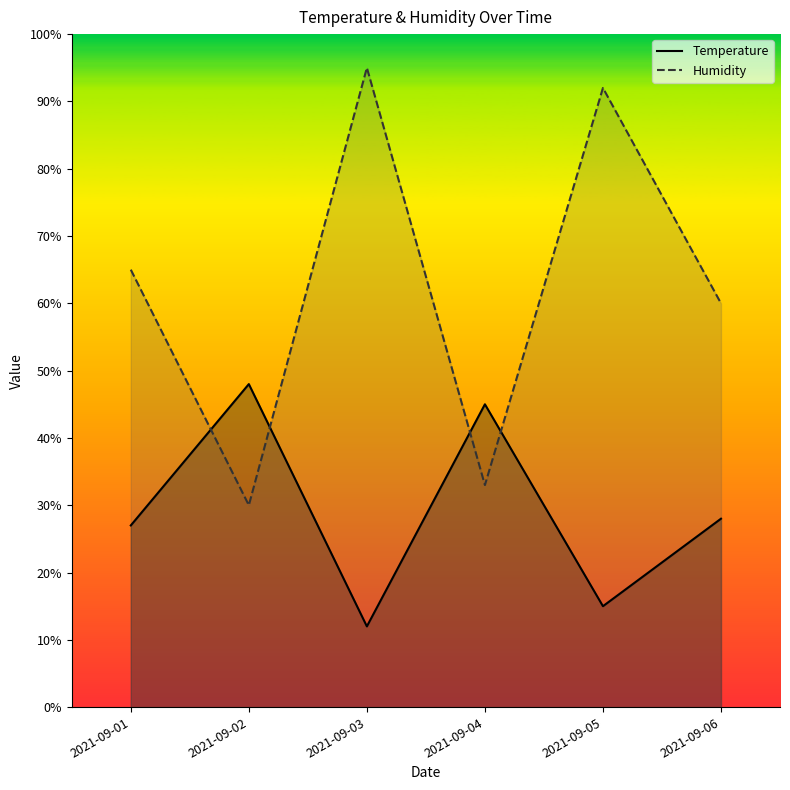

Where is Temperature nearest to the value 30?

2021-09-06